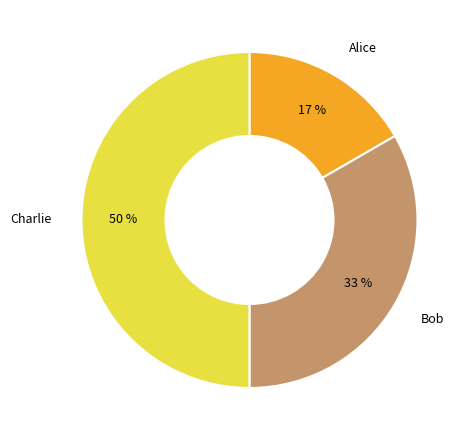

Rank the categories by value from lowest to highest.

Alice, Bob, Charlie